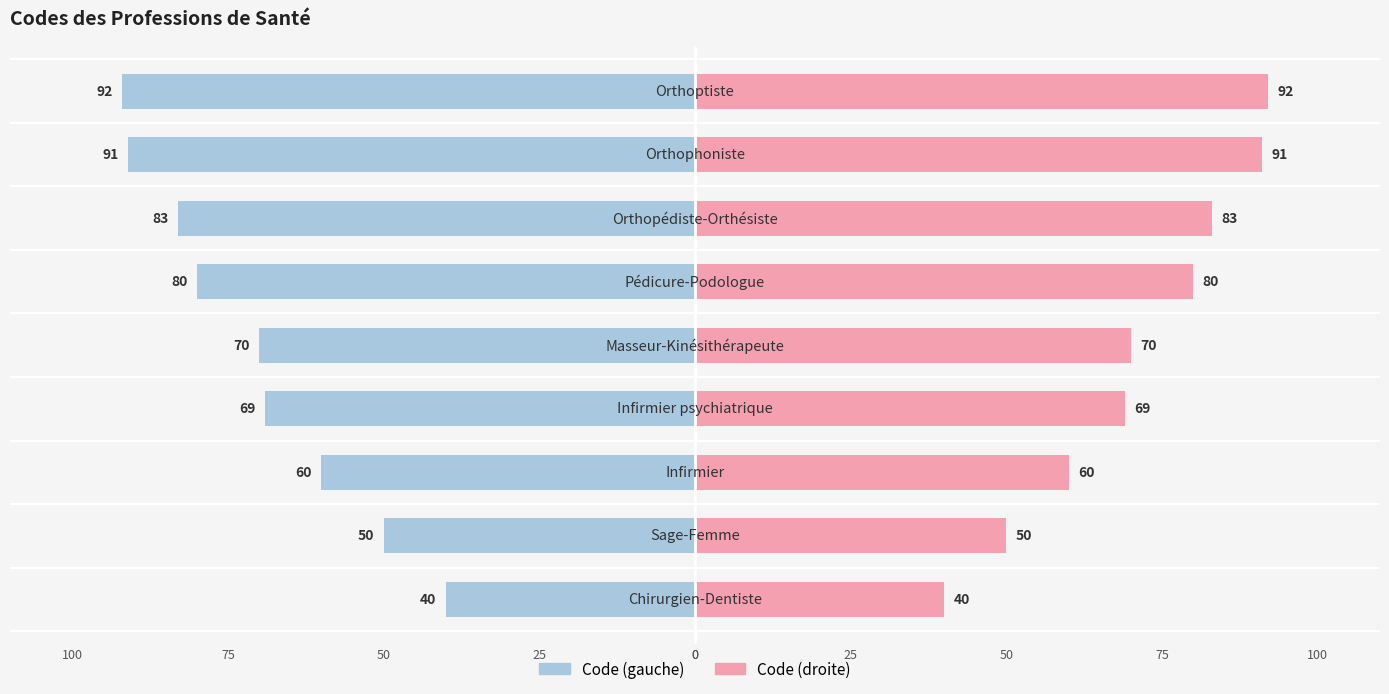

At how many categories does at least one series exceed -51?

9